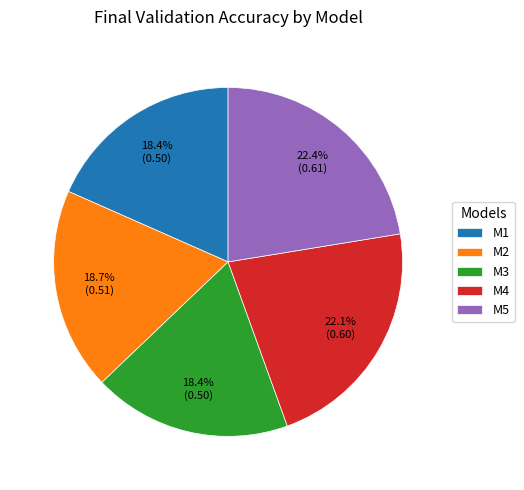

How many segments does this pie chart have?

5